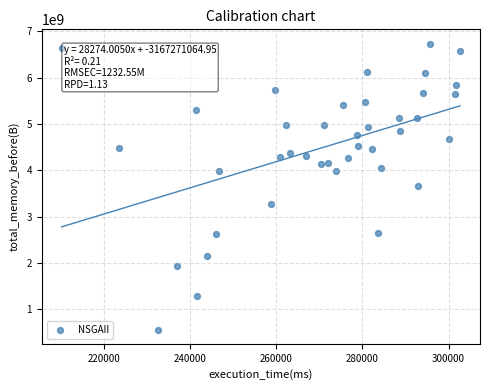

What is the range of Y values (max minus min)?

6170424783.2